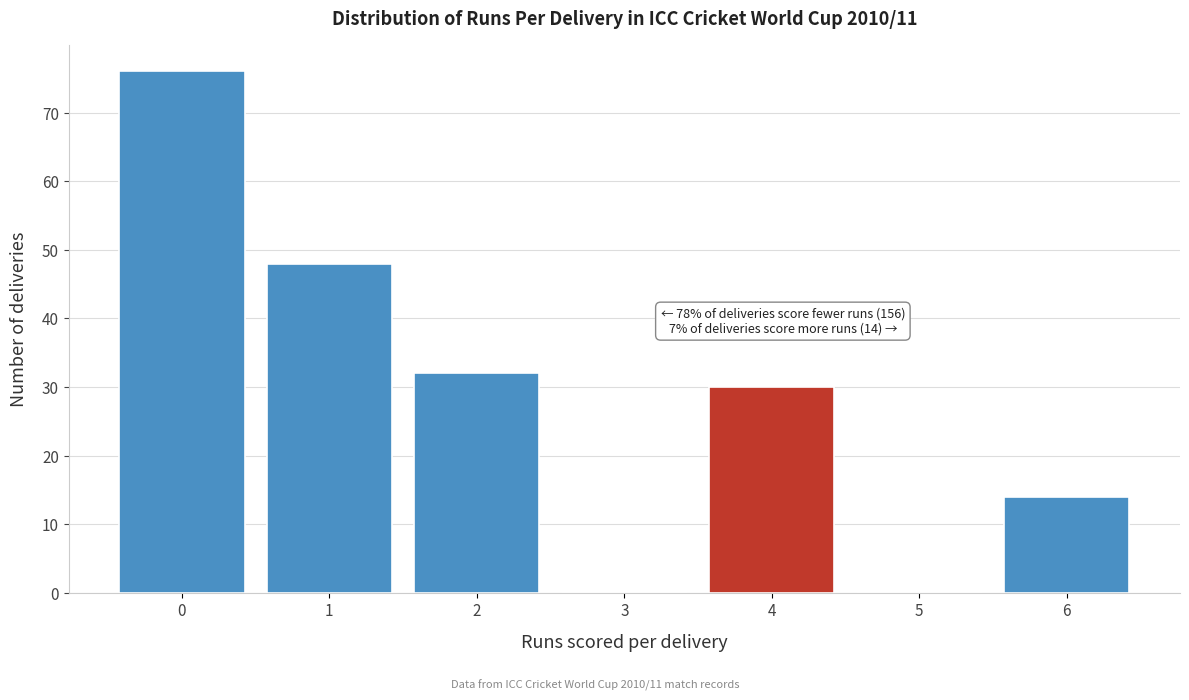

Reading right to left, transcribe all the data shown in this chart.

6=14	5=0	4=30	3=0	2=32	1=48	0=76